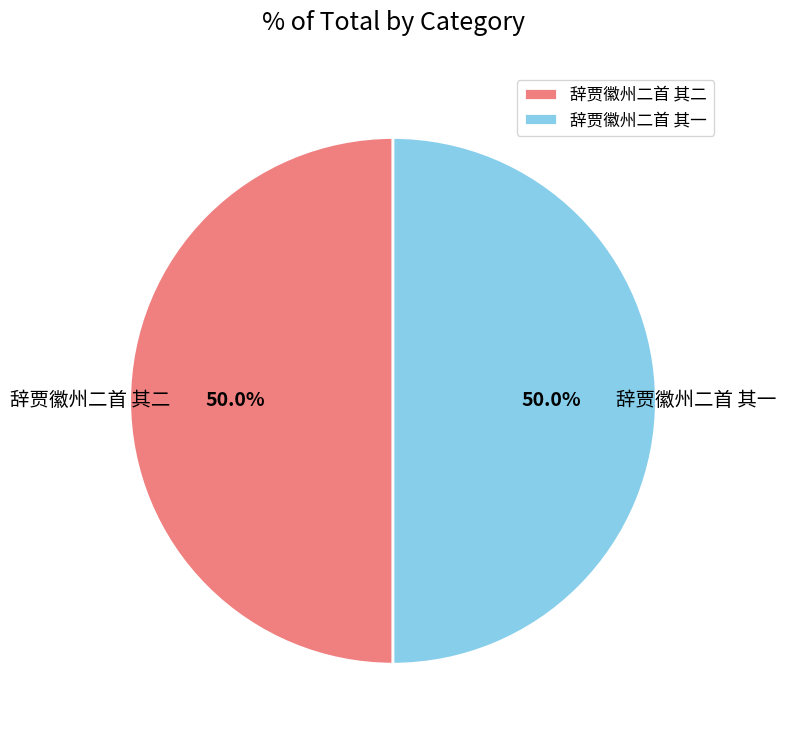

How much of the chart is everything except 辞贾徽州二首 其一?

50.0%